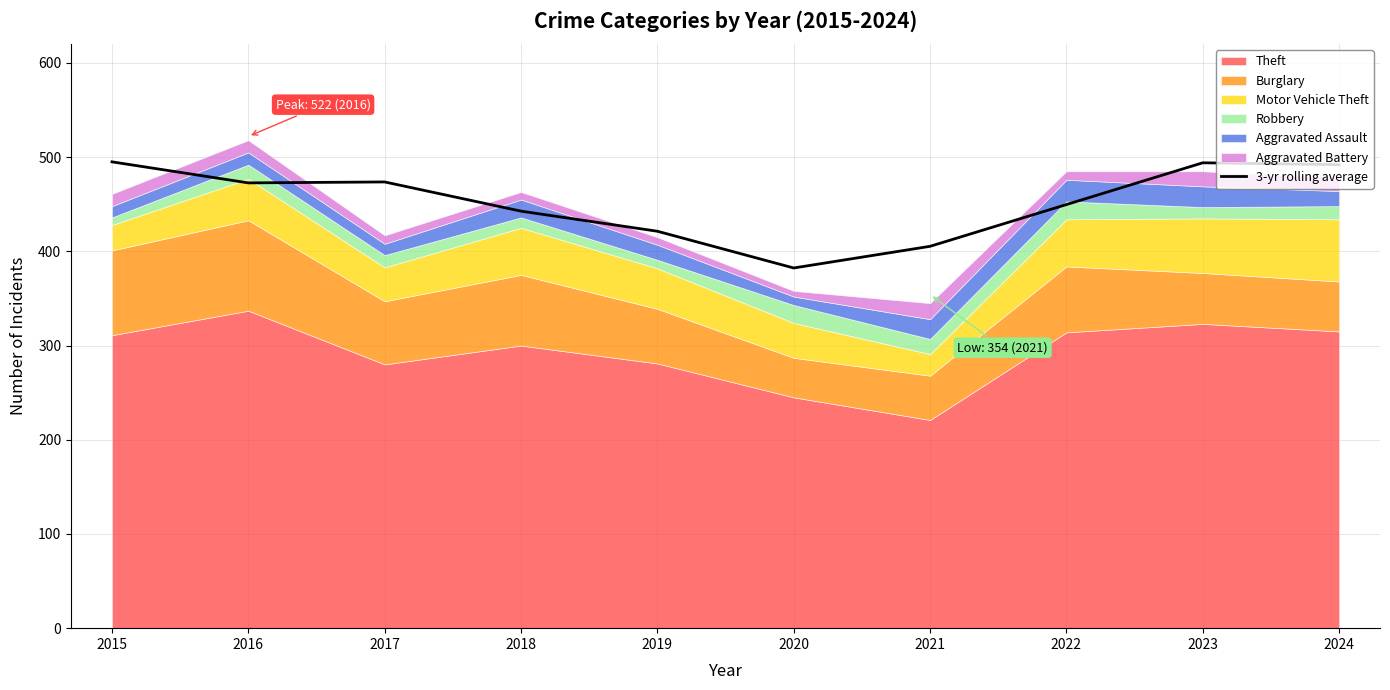

The value of 3-yr rolling average at 2020 is 382.3. True or false?

True